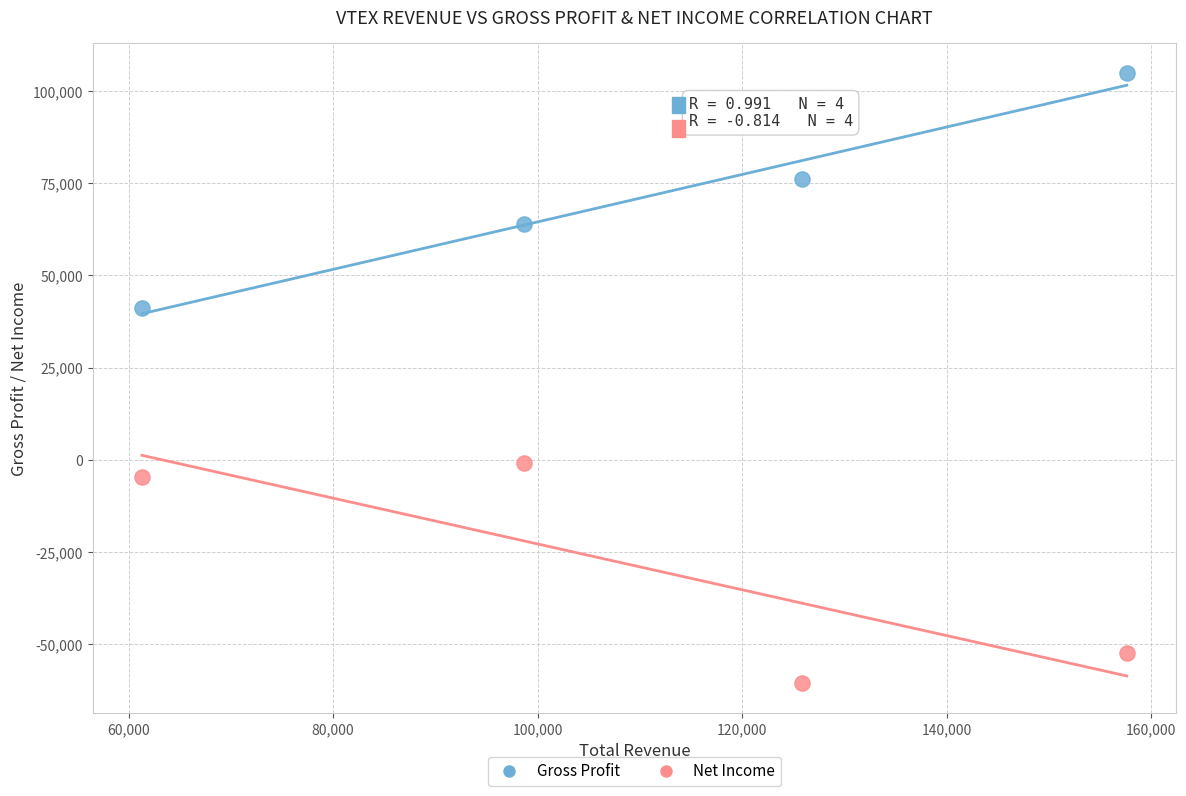

Which series contains the highest Y value?

Gross Profit